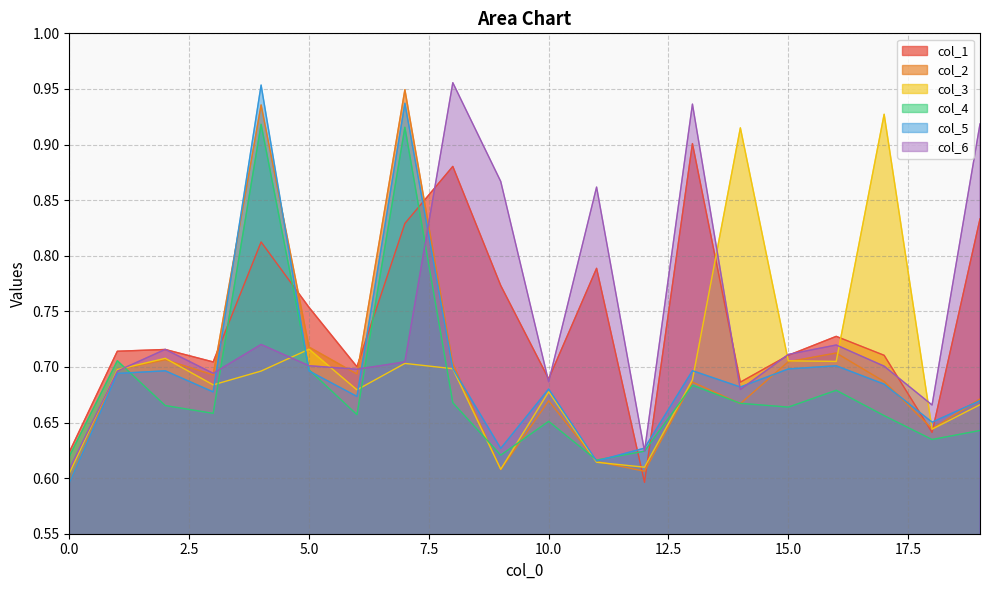

What is the maximum value shown in the chart?

1.0